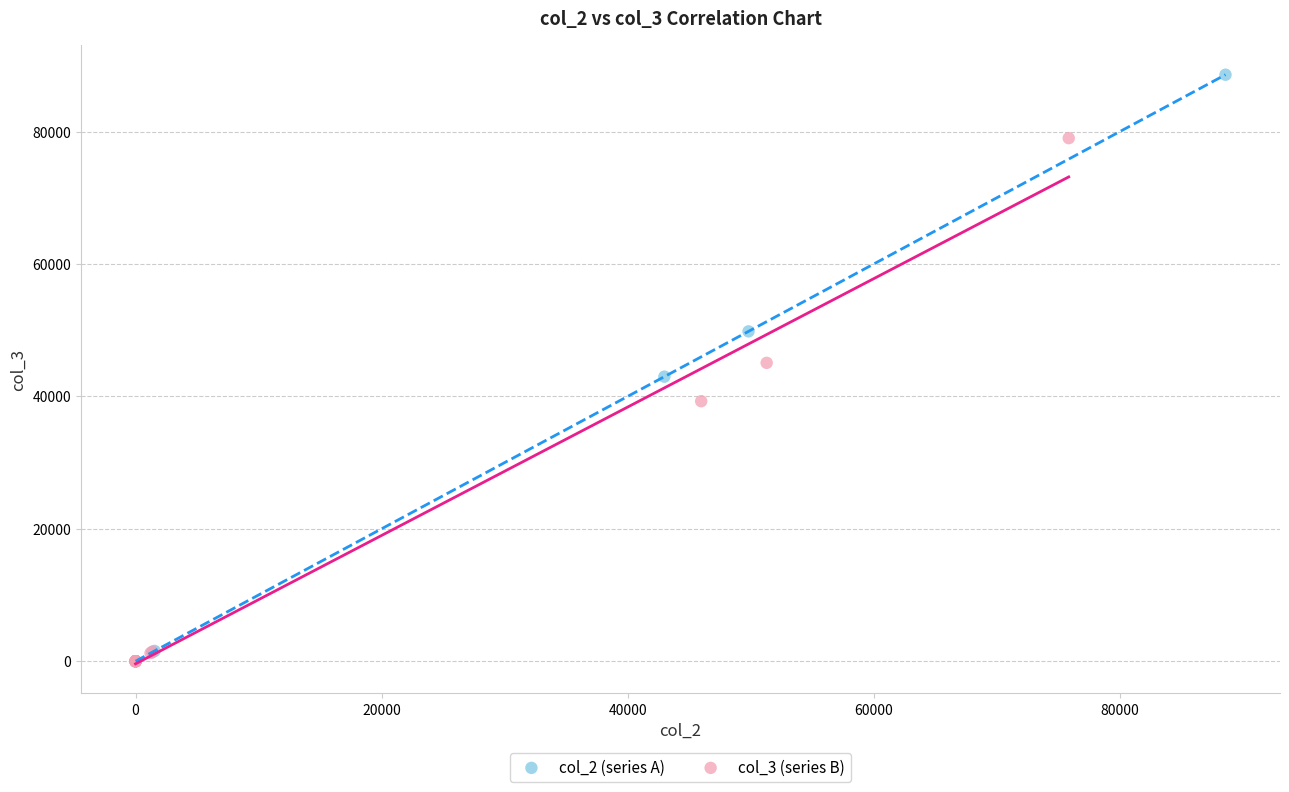

Which series contains the highest Y value?

col_2 (series A)